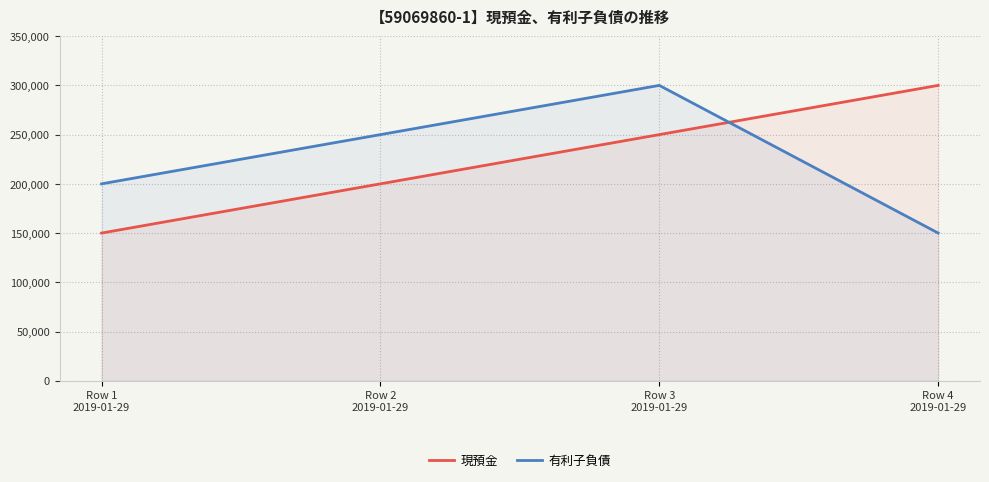

What is the total value across all series at Row 2
2019-01-29?

450000